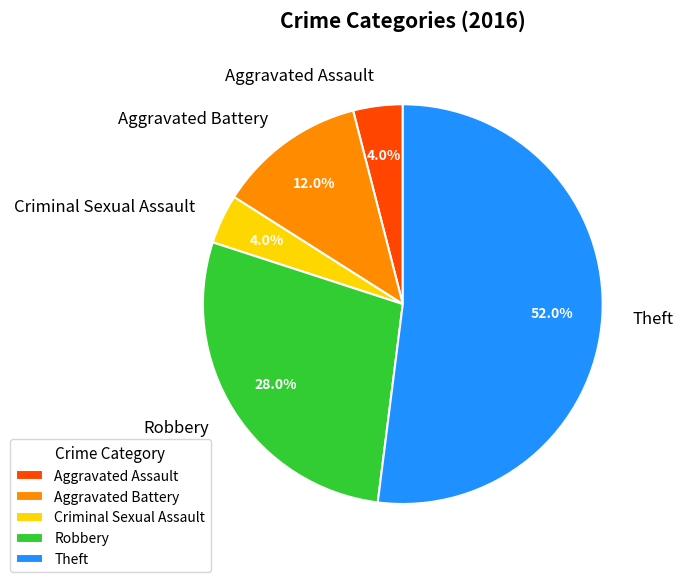

Count the number of slices in the pie.

5